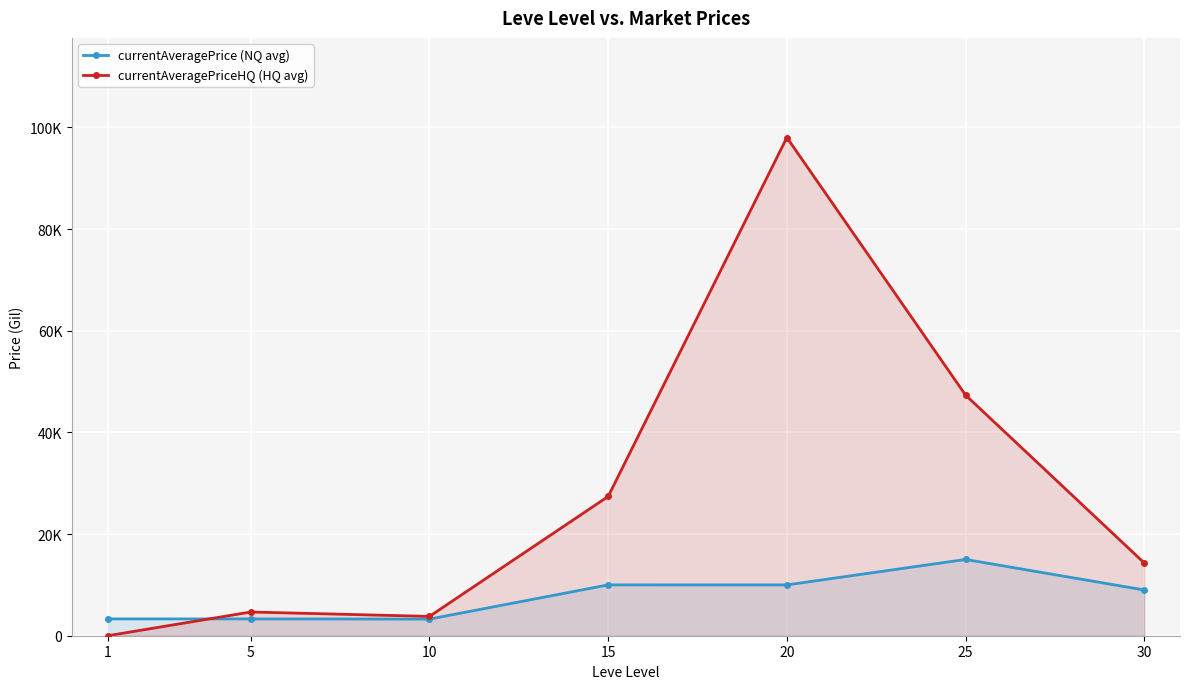

Between 10 and 20, which series saw the biggest shift?

currentAveragePriceHQ (HQ avg)